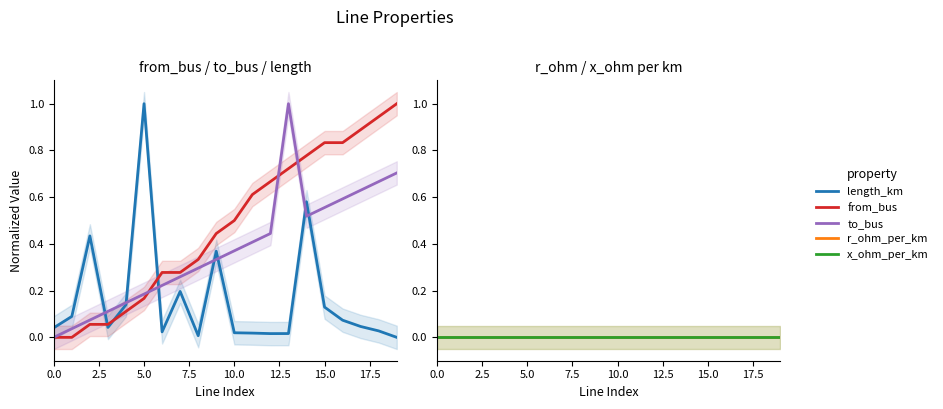

What is the value of the from_bus point at the 3rd from the left?

0.1